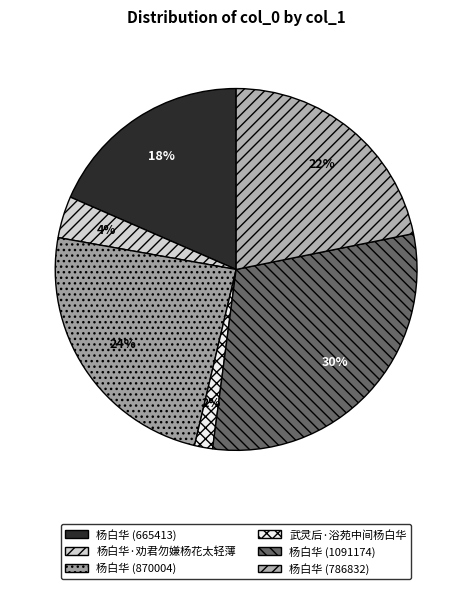

How many segments does this pie chart have?

6